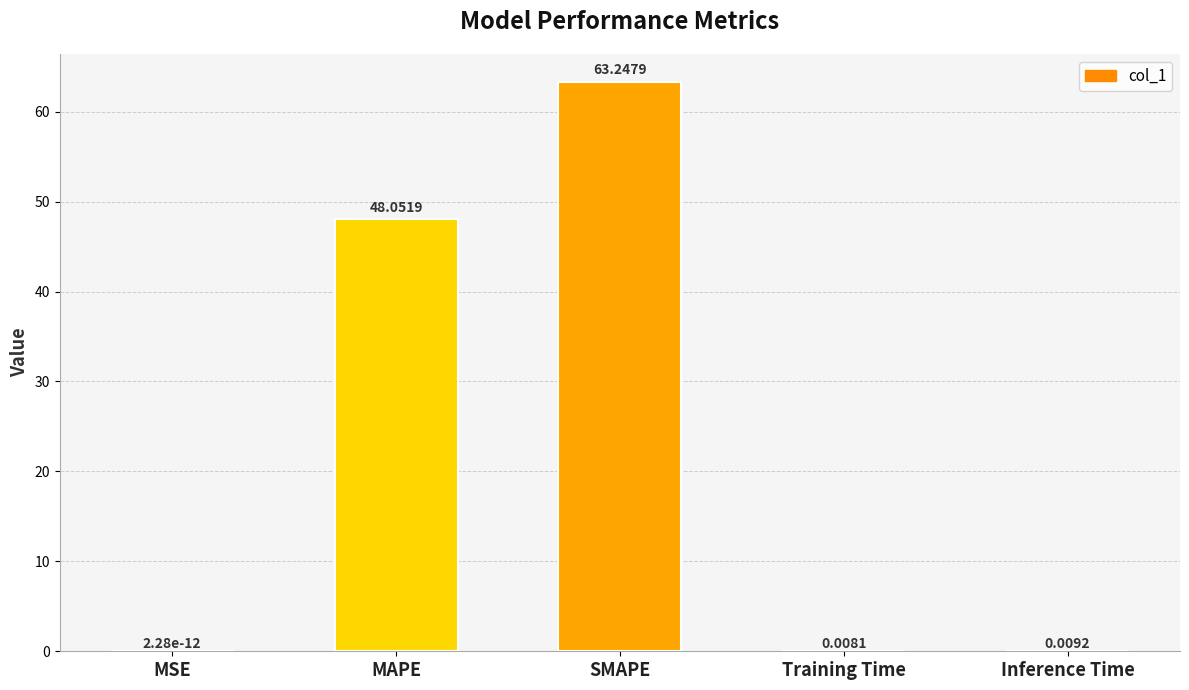

Which category has the highest value across all series?

SMAPE